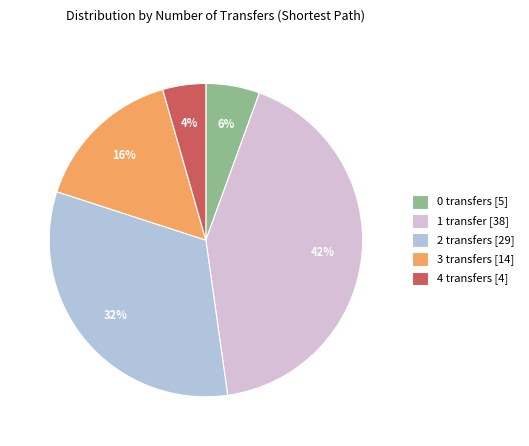

To the nearest percent, what percentage of the pie is 2 transfers?

32%